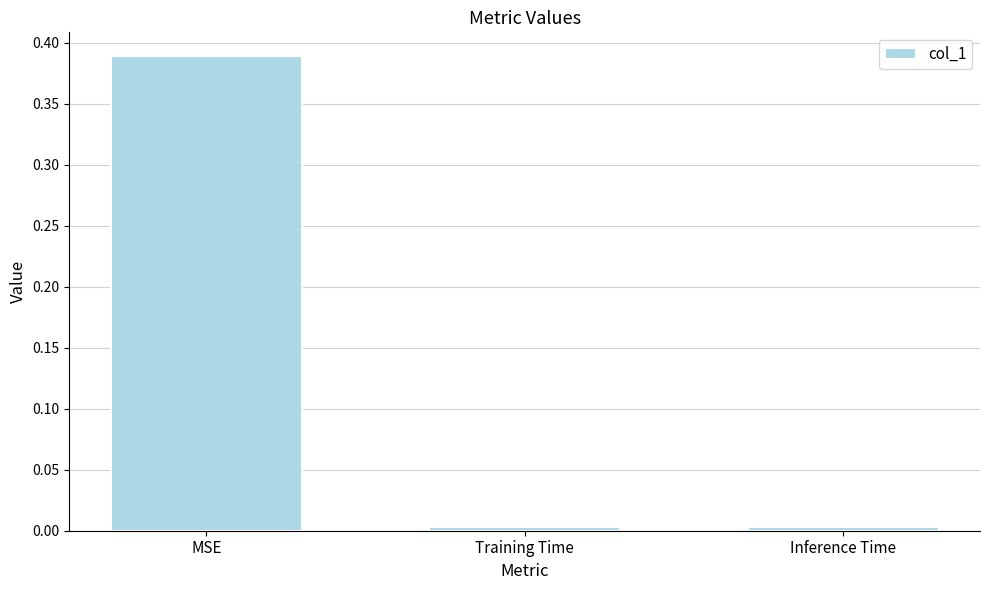

Which category has the highest value across all series?

MSE